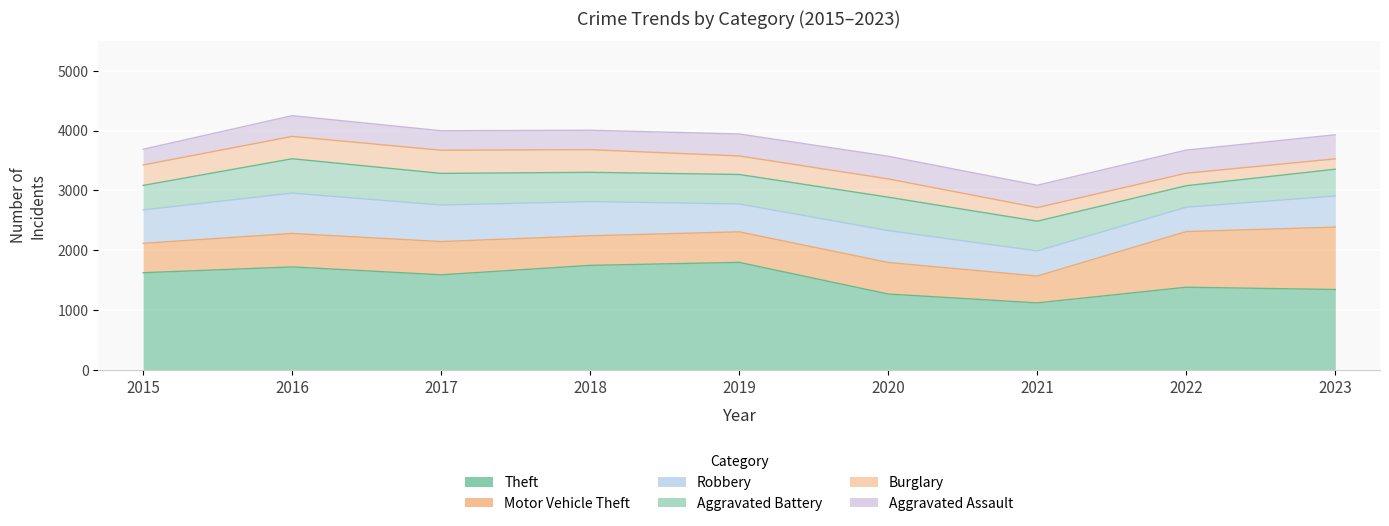

What are all the series names shown in the legend?

Theft, Motor Vehicle Theft, Robbery, Aggravated Battery, Burglary, Aggravated Assault